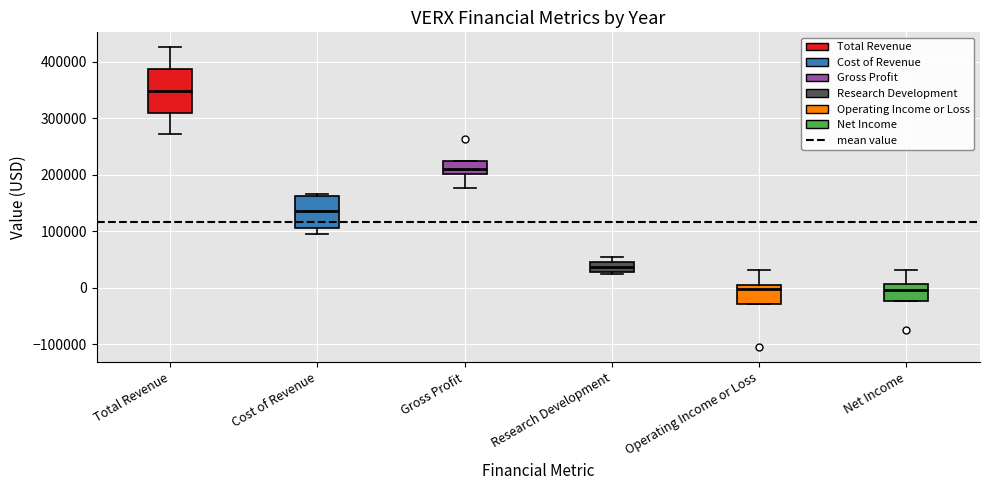

Reading left to right, transcribe this box plot: for each box, give where its median line is, the range the box spans, and where its two whiskers end, as read against the y-axis. The values are not printed on the chart, so give them approximately, as read against the axis.

Total Revenue: median 350000, box 310000 to 390000, whiskers 270000 to 430000
Cost of Revenue: median 140000, box 110000 to 160000, whiskers 100000 to 170000
Gross Profit: median 210000, box 200000 to 220000, whiskers 180000 to 220000
Research Development: median 40000, box 30000 to 50000, whiskers 20000 to 50000 (just above the box's upper edge)
Operating Income or Loss: median 0, box -30000 to 10000, whiskers -30000 to 30000
Net Income: median 0, box -20000 to 10000, whiskers -20000 to 30000